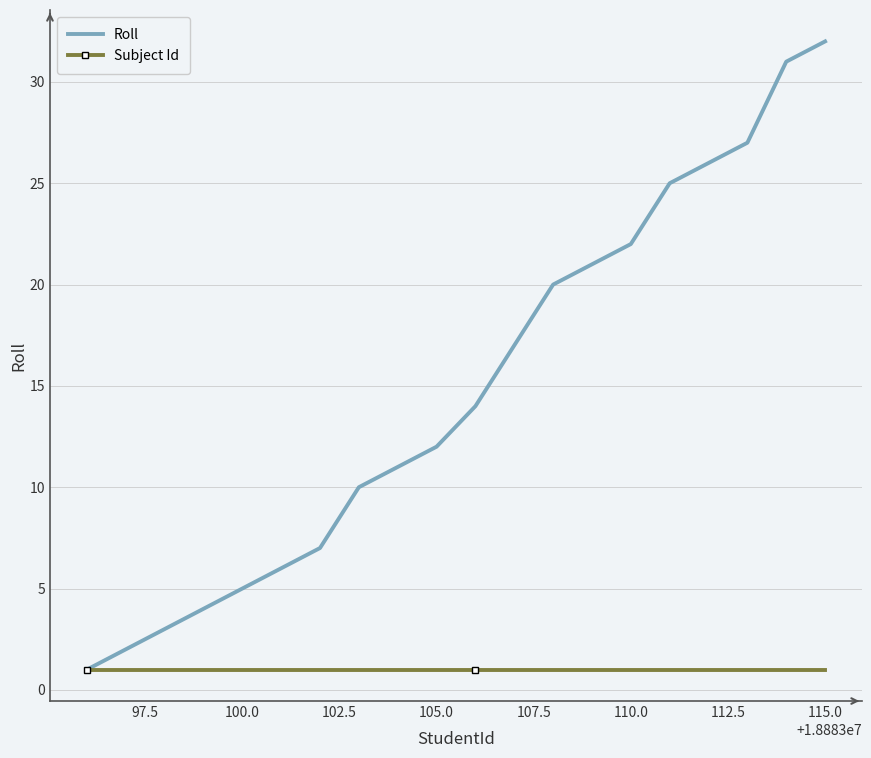

What is the greatest value displayed?

32